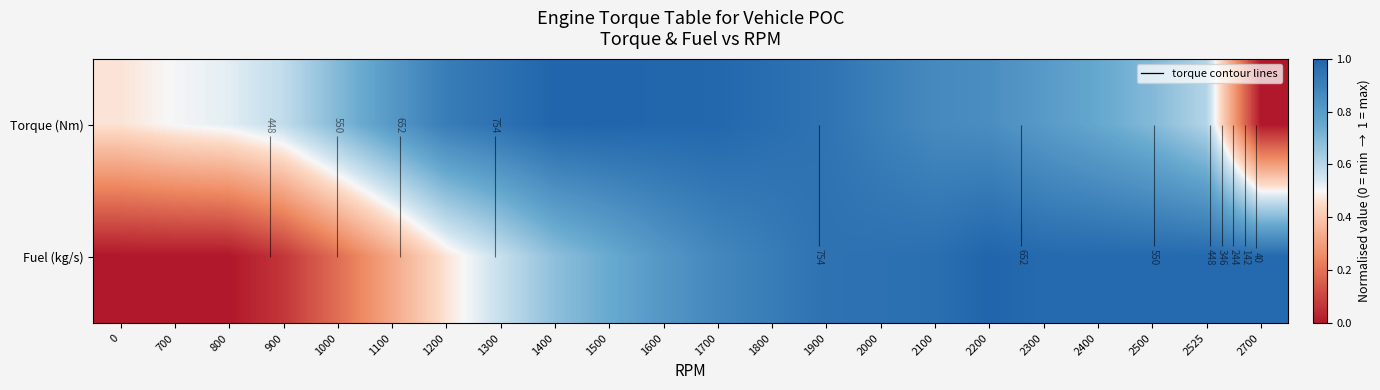

At which category is the sum across all series the highest?

1900